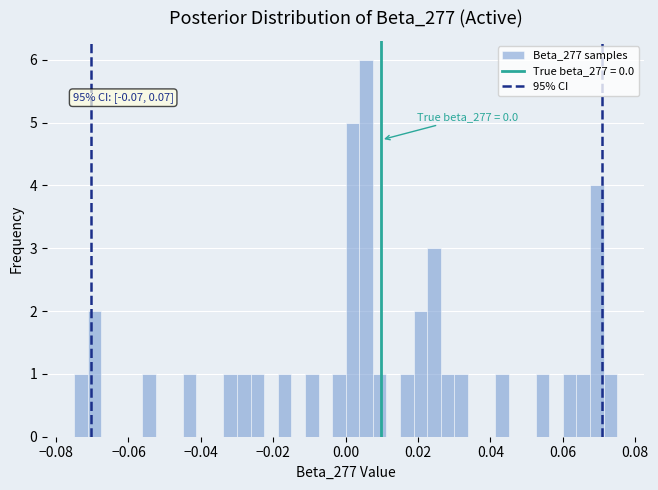

Around what value on the x-axis is the tallest bar? Give the approximate position of its centre, as read against the axis.

0.006